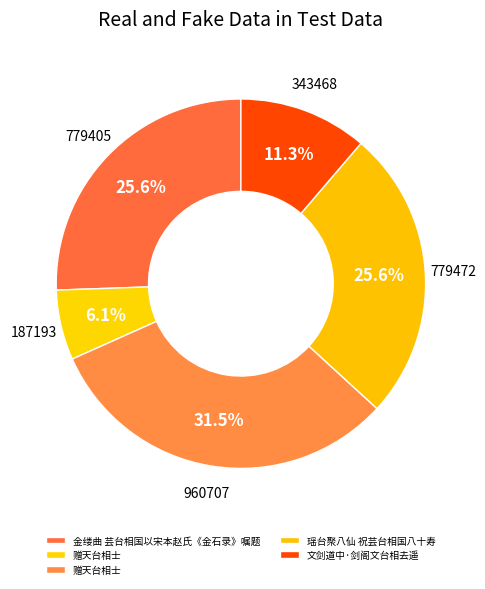

Is there any slice that represents more than half of the pie?

No